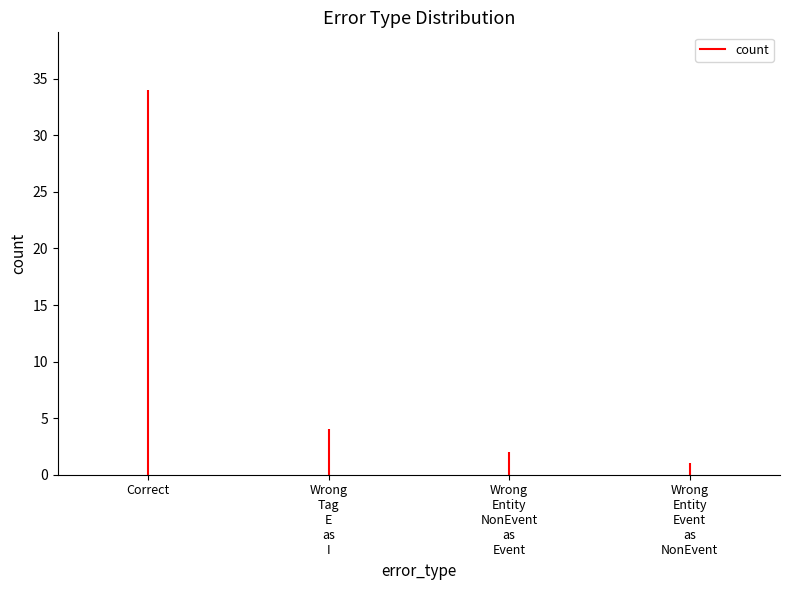

True or false: the data shows 4 at Wrong_Tag_E_as_I.

True